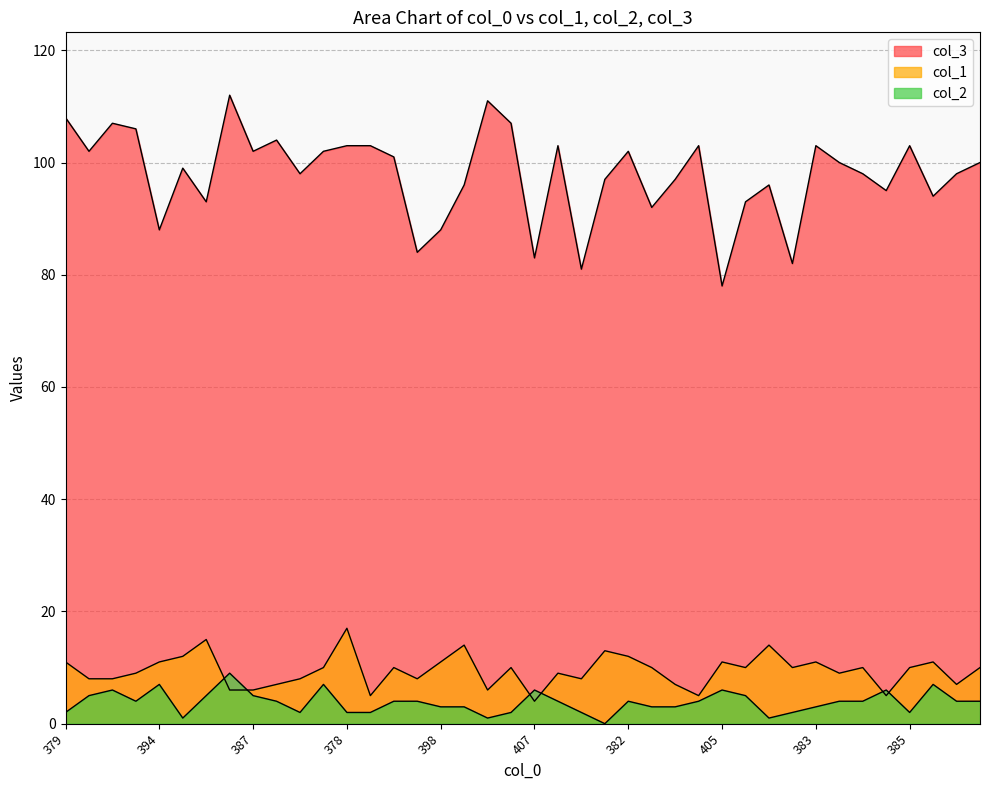

What is the label of the 8th point from the left?

373